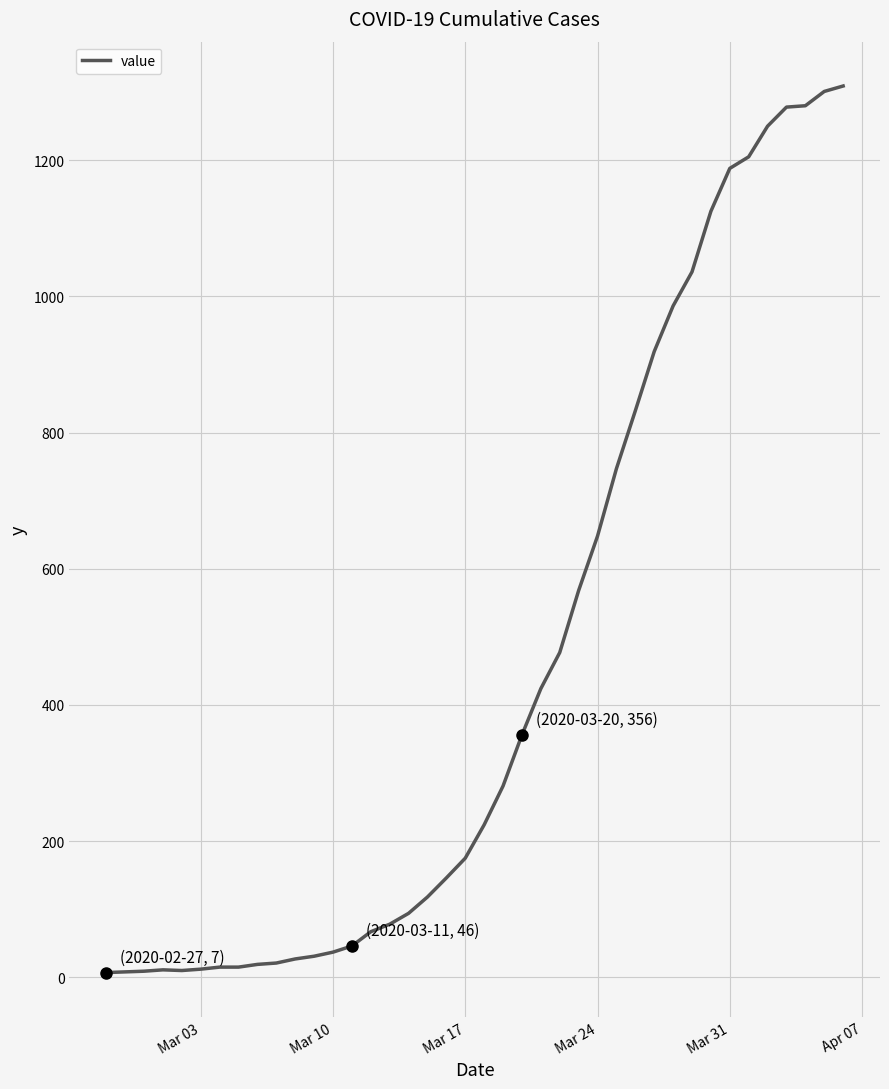

What is the average value?

460